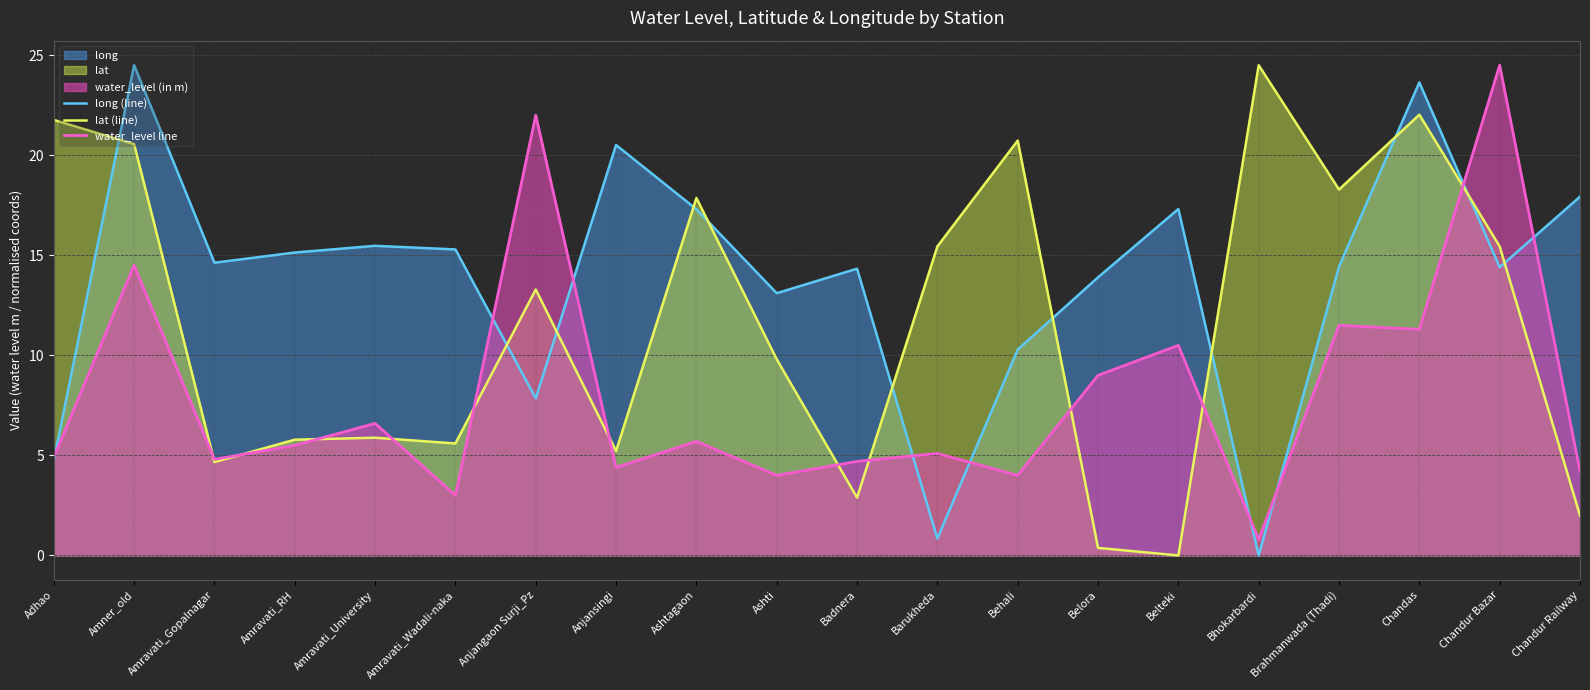

Where does the lat (line) series first go above 13?

Adhao